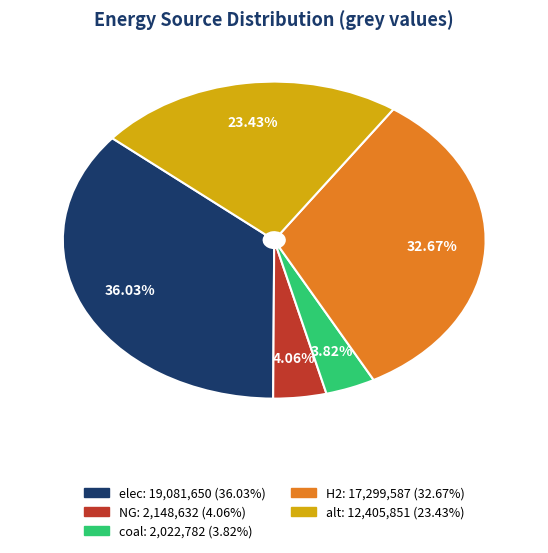

Approximately how many times larger is the value at H2 compared to elec?

0.9